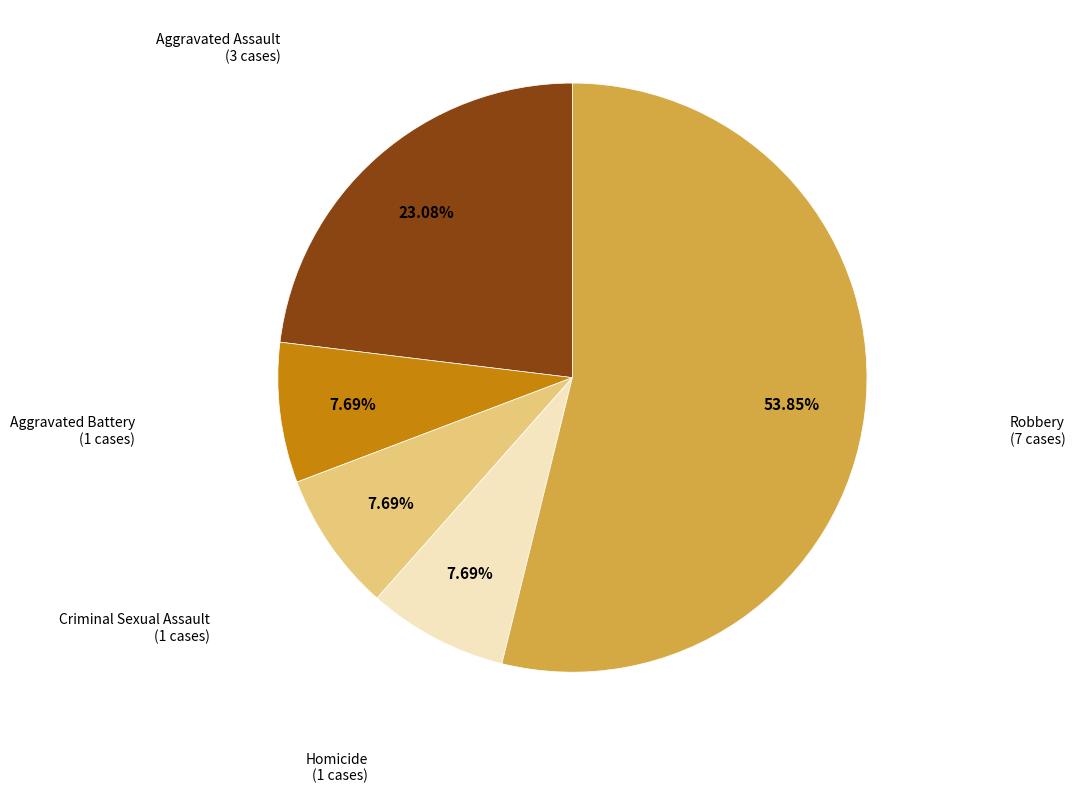

What is the largest slice in the pie chart?

Robbery